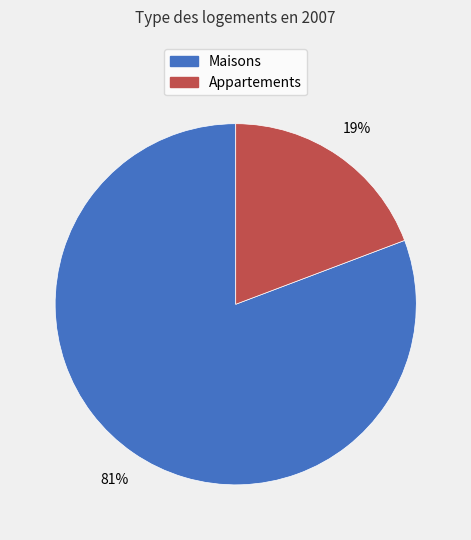

Count the number of slices in the pie.

2